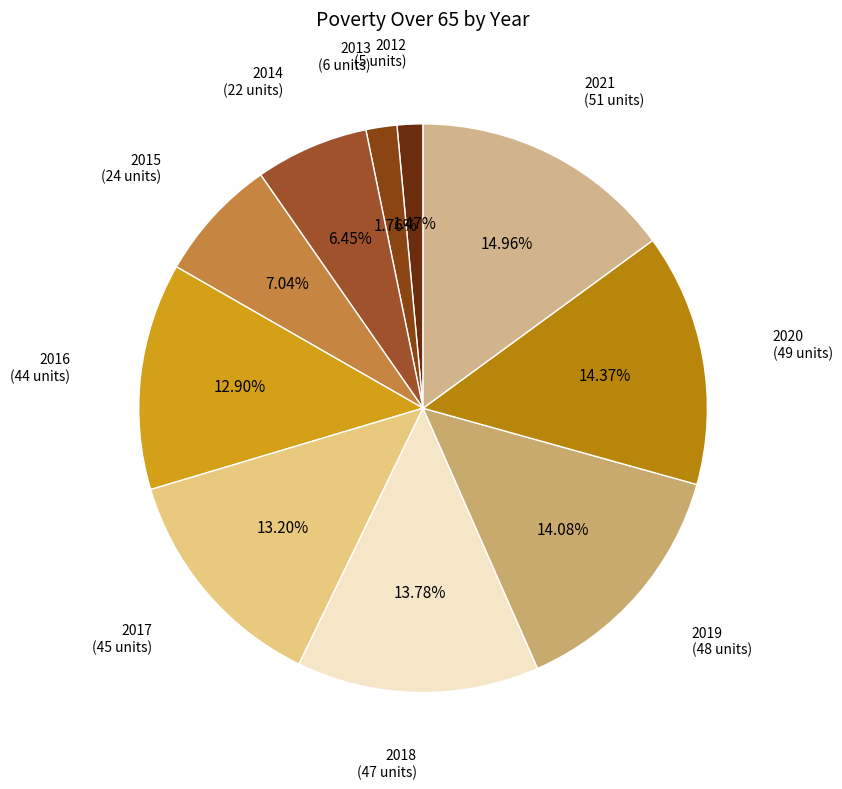

How many segments does this pie chart have?

10